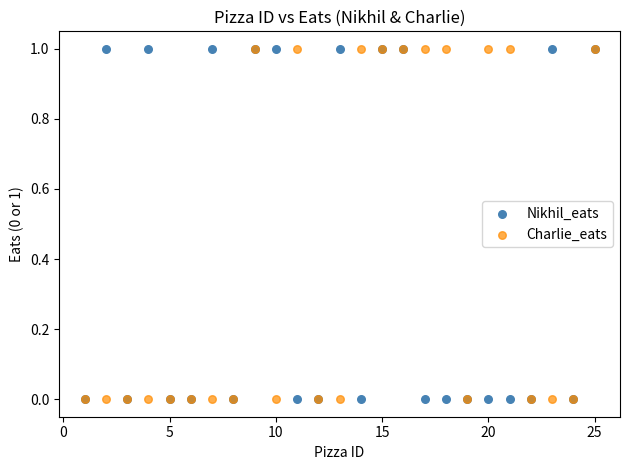

What are all the series names shown in the legend?

Nikhil_eats, Charlie_eats